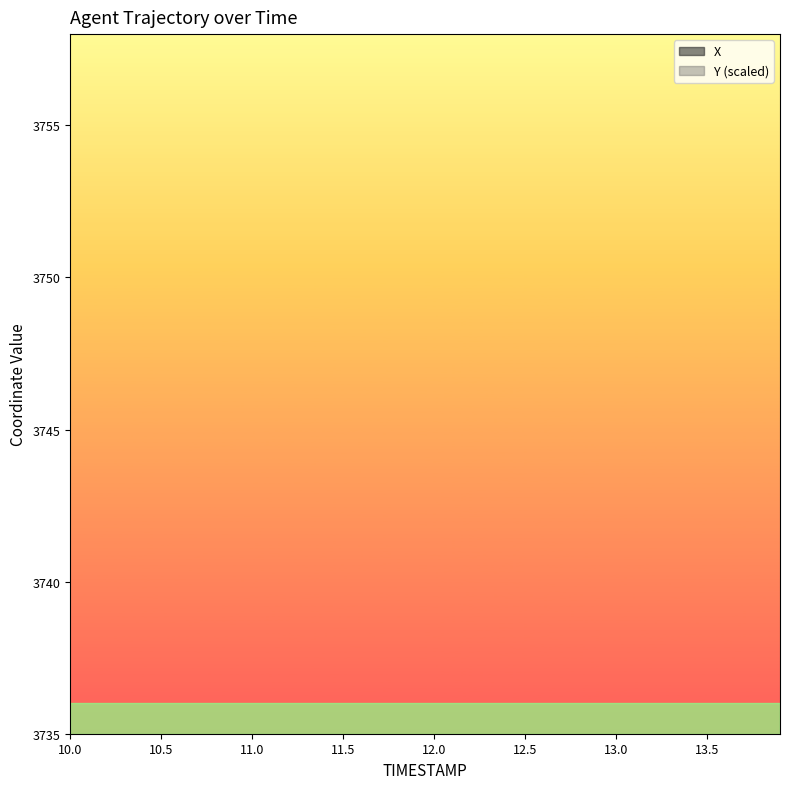

Count the number of categories in the chart.

40